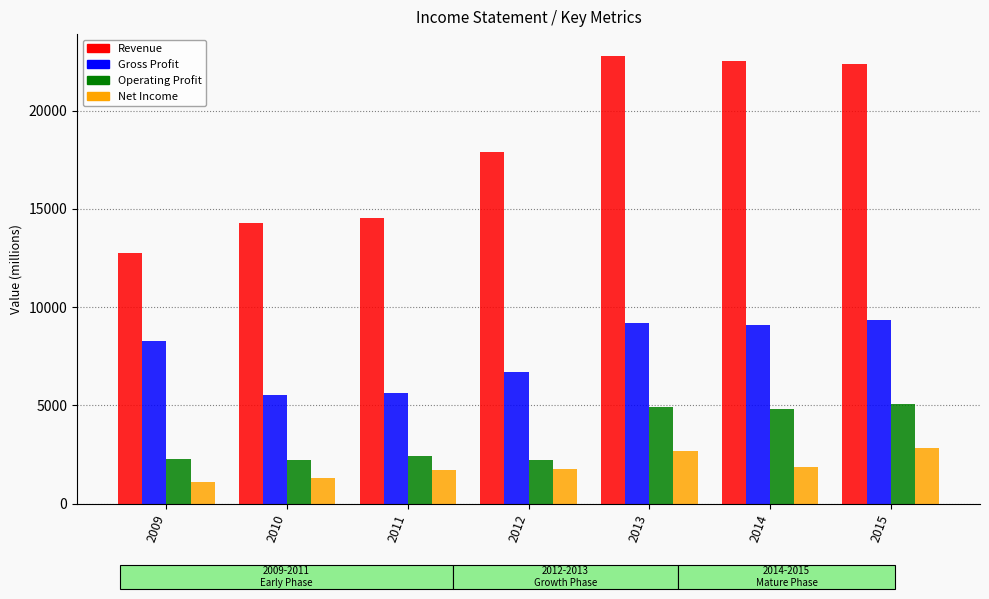

Is the value of Gross Profit at 2013 greater than the value of Net Income at 2012?

Yes